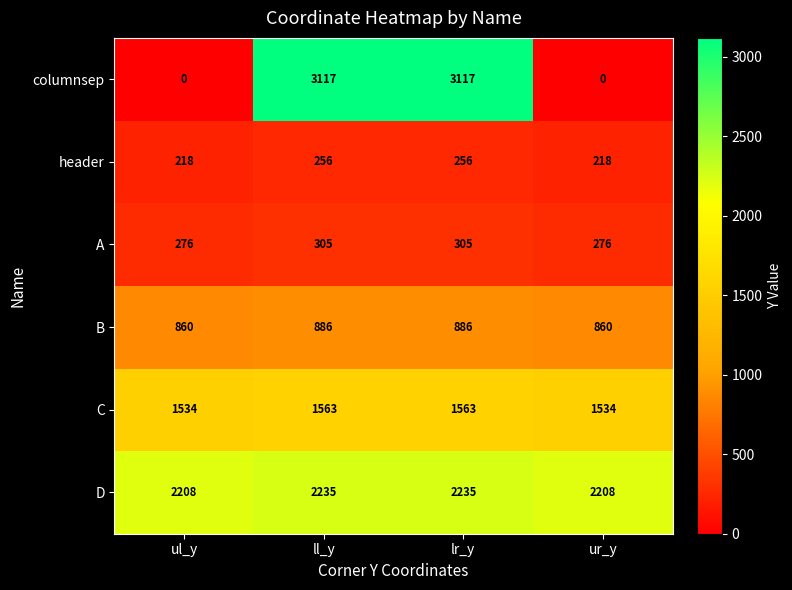

What is the difference between the highest and lowest values at ur_y?

2208